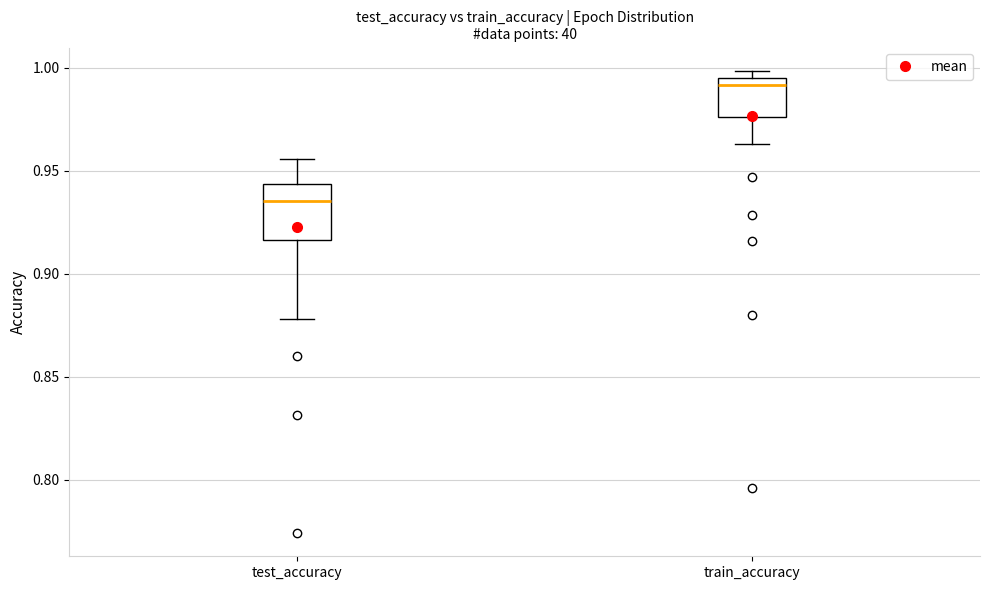

Which box's median line is the highest?

train_accuracy